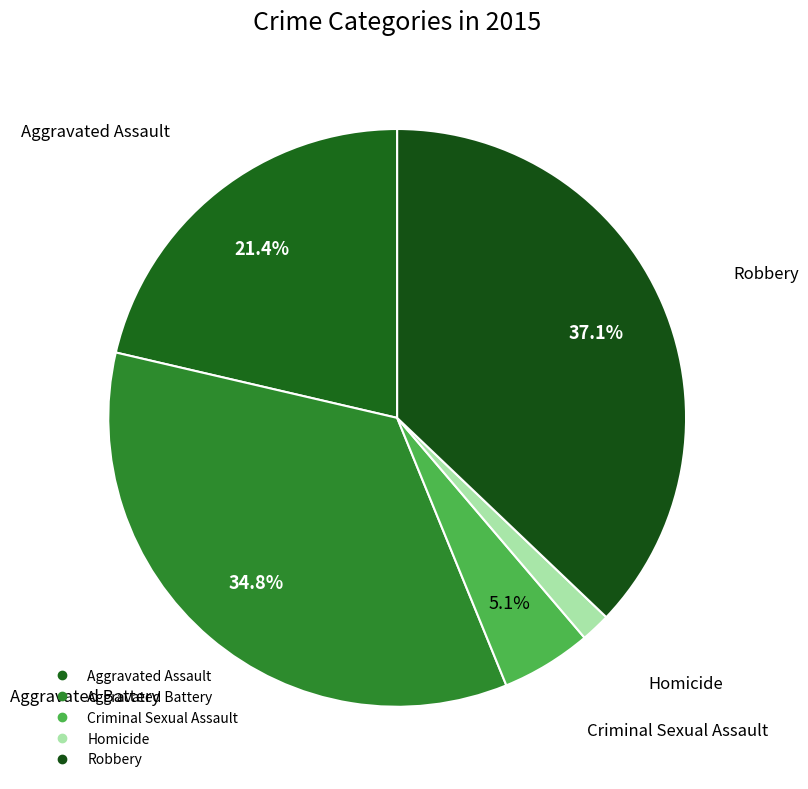

How many segments does this pie chart have?

5